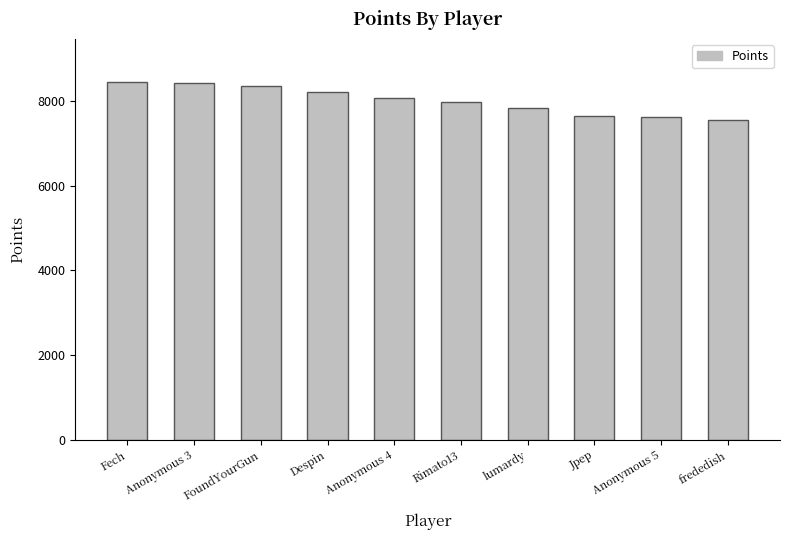

Where does the data first go above 8061?

Fech